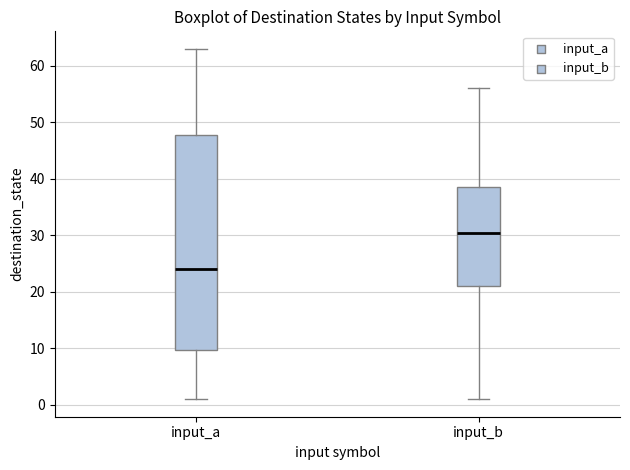

Reading left to right, read every box against the y-axis: the position of its median line, the range the box covers, and the ends of its whiskers. The values are not printed on the chart, so give them approximately, as read against the axis.

input_a: median 24, box 10 to 48, whiskers 1 to 63
input_b: median 31, box 21 to 39, whiskers 1 to 56